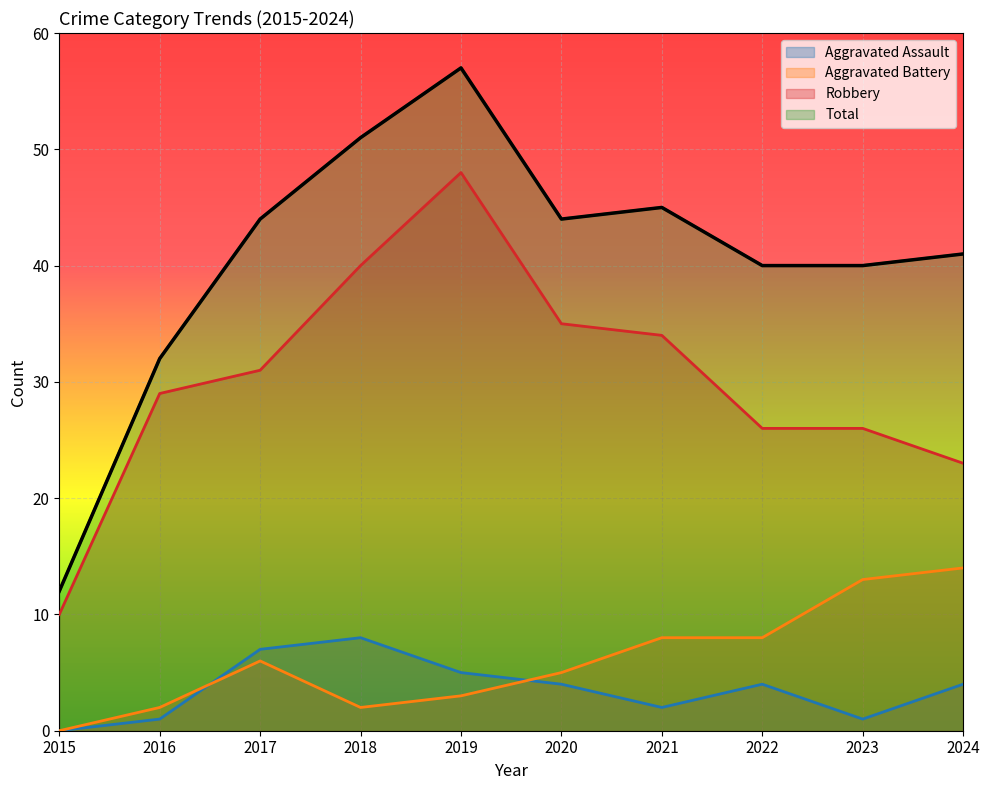

What is the value of the Total point at the 1st from the left?

12